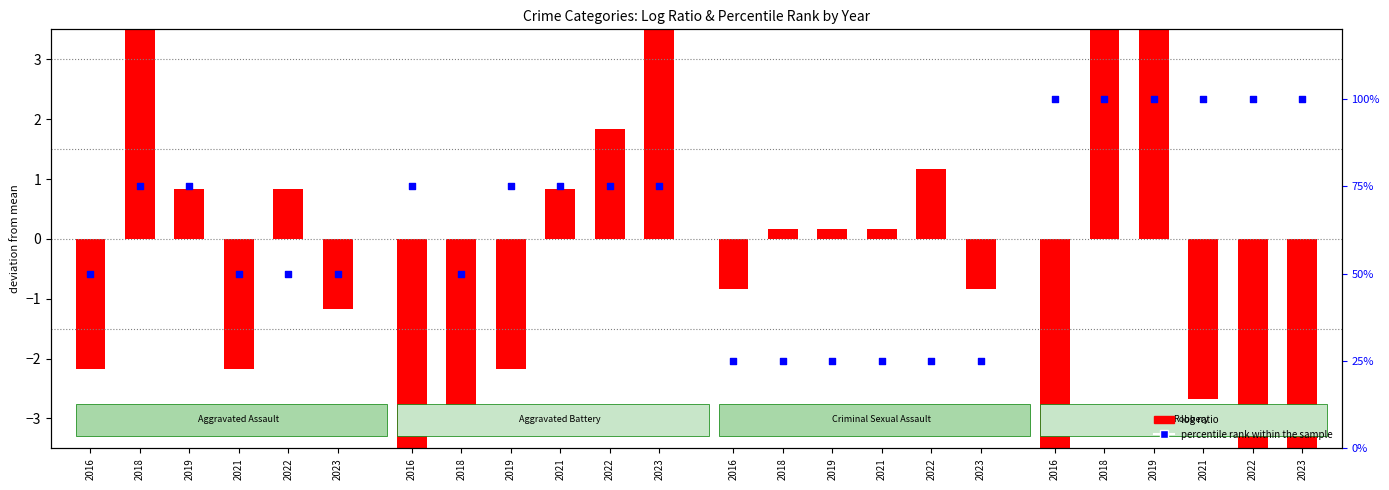

Is the value of log ratio at 2022 greater than the value of percentile rank within the sample at 2019?

No